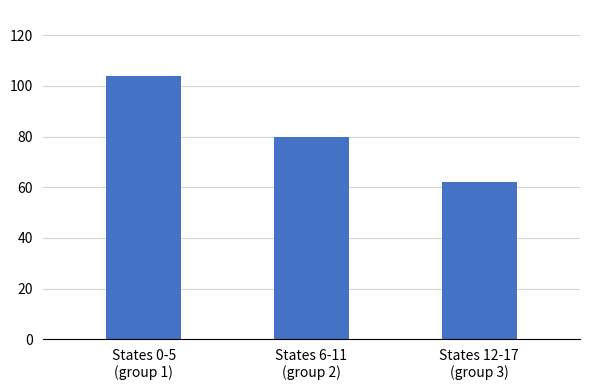

Reading left to right, what are all the values shown in this chart?

104	80	62